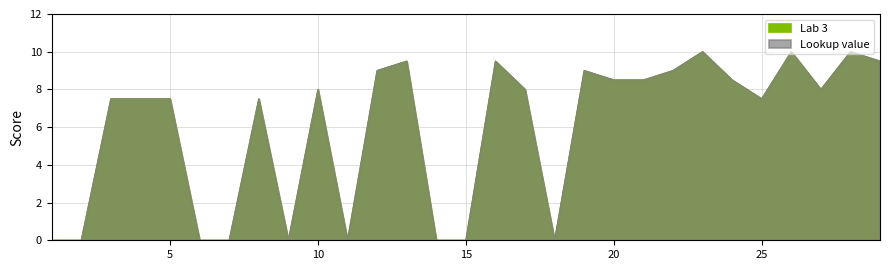

Which category has the highest value in the Lab 3 series?

23